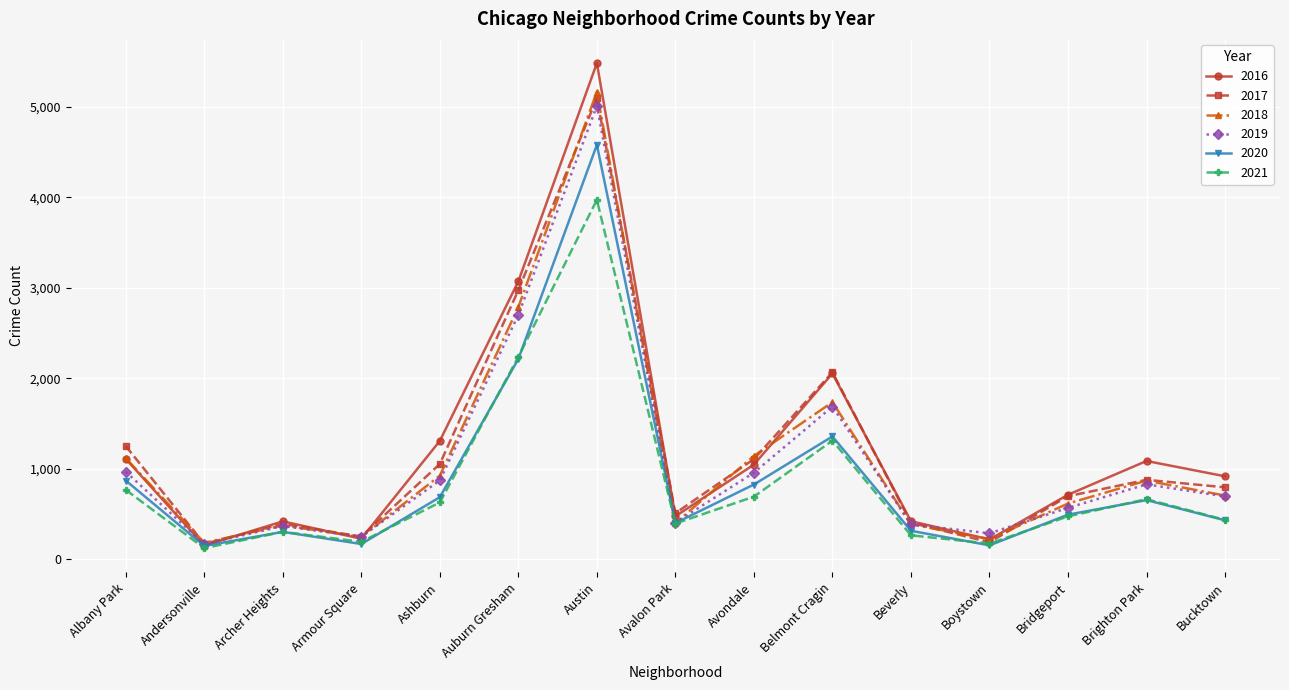

Rank the series at Austin from highest to lowest value.

2016, 2018, 2017, 2019, 2020, 2021